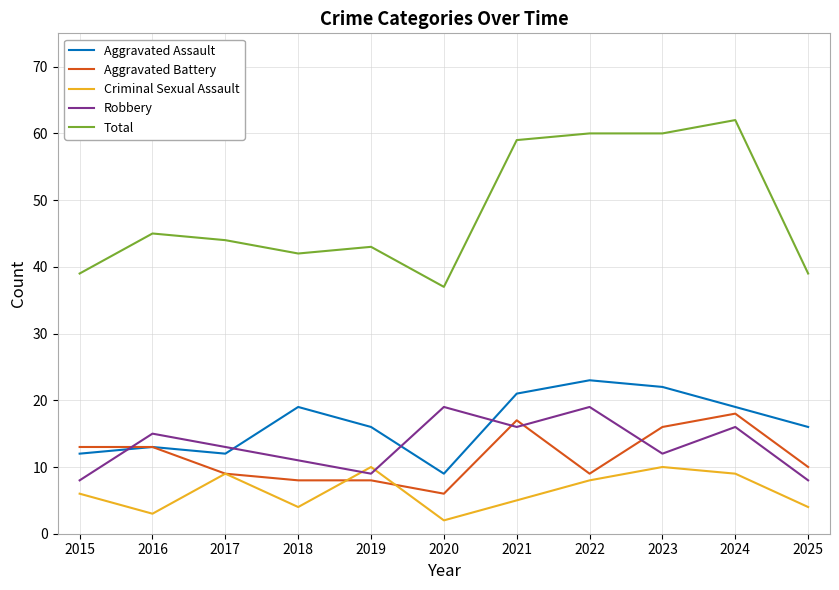

The Aggravated Assault series shows 6 at 2017. True or false?

False